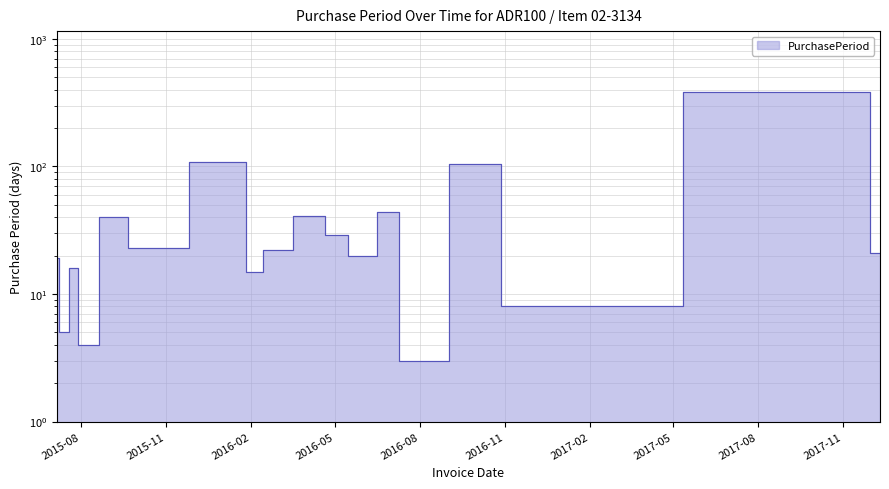

Which category has the highest value across all series?

2017-11-20